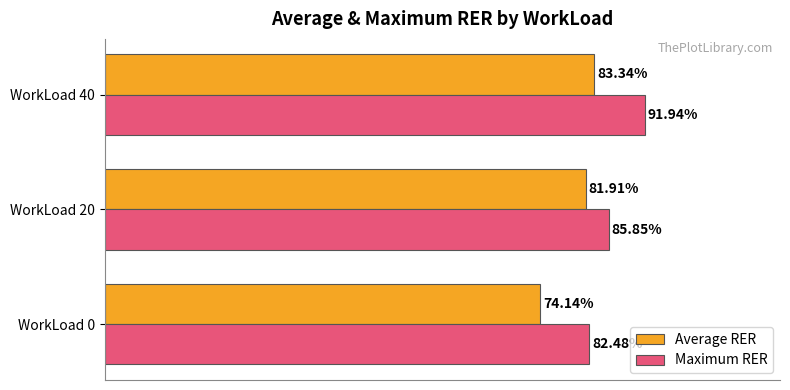

What are all the series names shown in the legend?

Average RER, Maximum RER